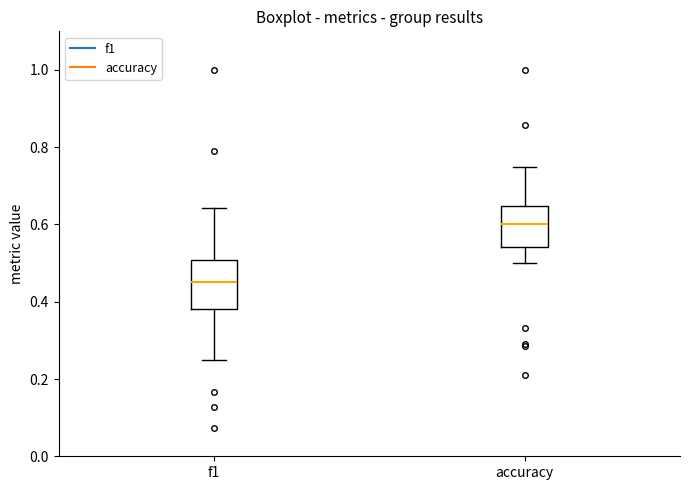

Reading left to right, read every box against the y-axis: the position of its median line, the range the box covers, and the ends of its whiskers. The values are not printed on the chart, so give them approximately, as read against the axis.

f1: median 0.46, box 0.38 to 0.50, whiskers 0.26 to 0.64
accuracy: median 0.60, box 0.54 to 0.64, whiskers 0.50 to 0.76